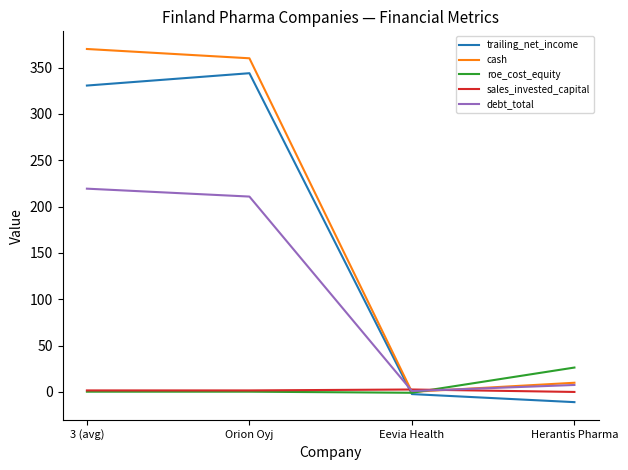

Read the sales_invested_capital value at Orion Oyj.

1.6